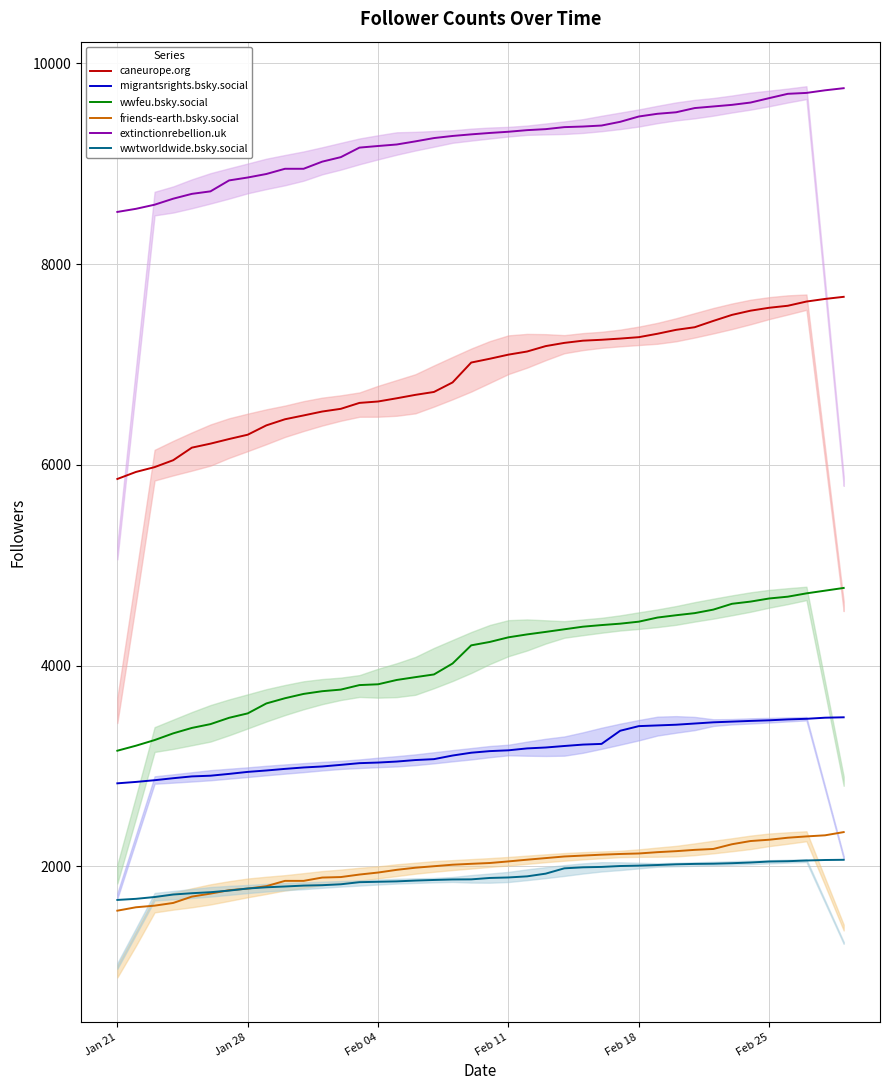

What are all the series names shown in the legend?

caneurope.org, migrantsrights.bsky.social, wwfeu.bsky.social, friends-earth.bsky.social, extinctionrebellion.uk, wwtworldwide.bsky.social